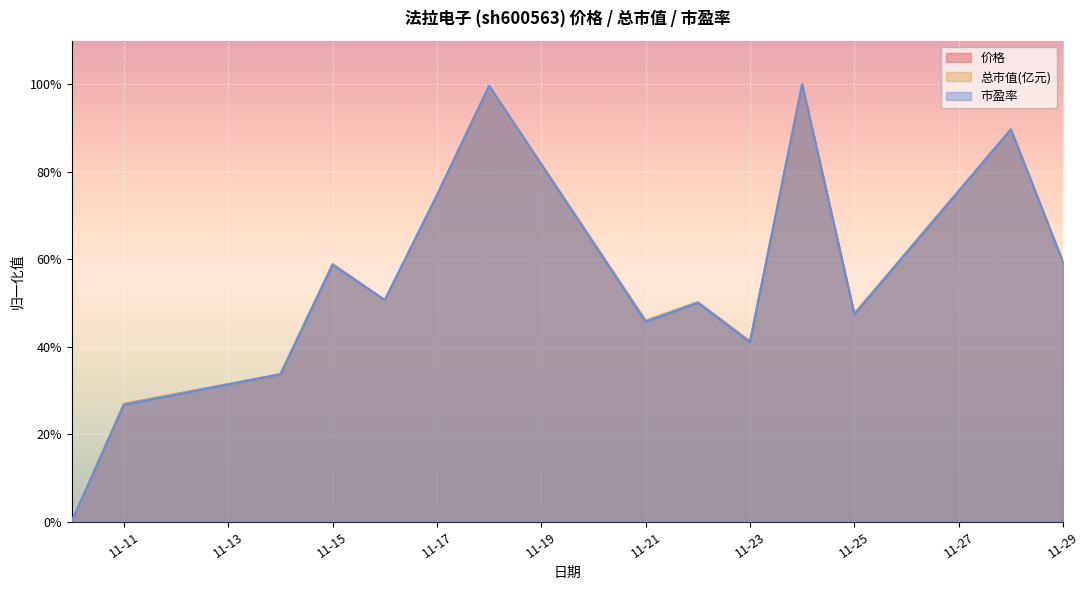

What is the difference between the second highest and minimum values in the 价格 series?

1.0